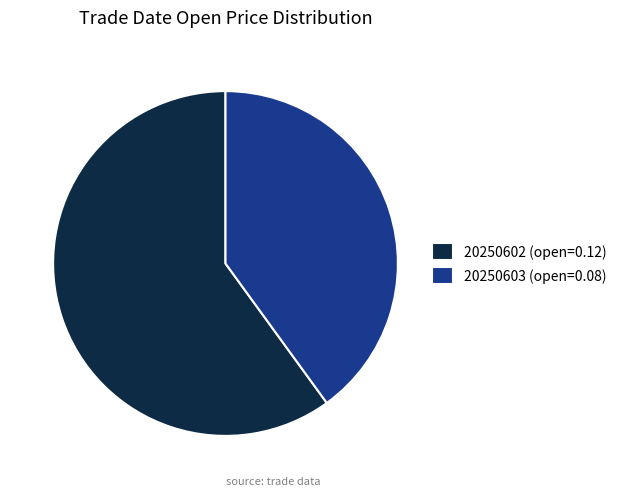

Rank the categories by value from highest to lowest.

20250602, 20250603